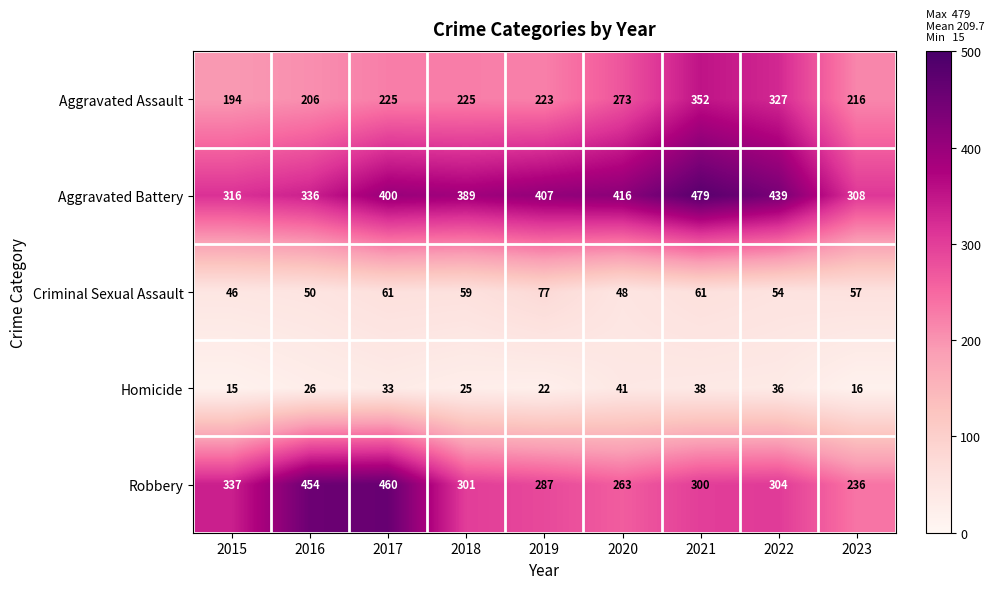

What value does the Aggravated Assault series have at 2015?

194